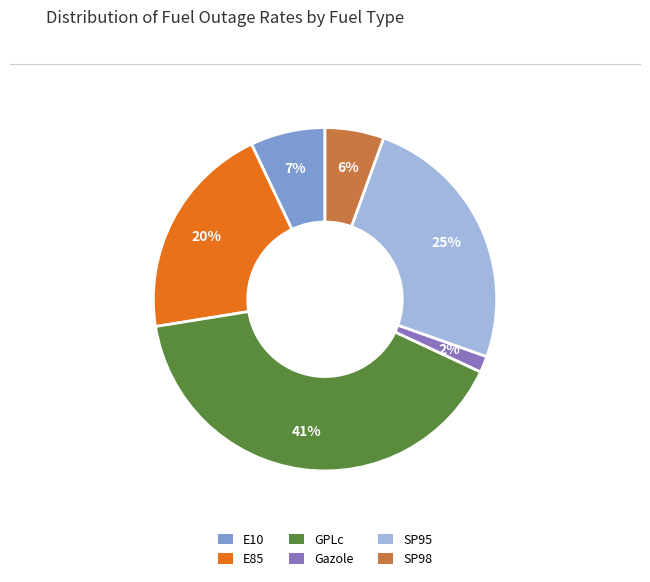

How many segments does this pie chart have?

6